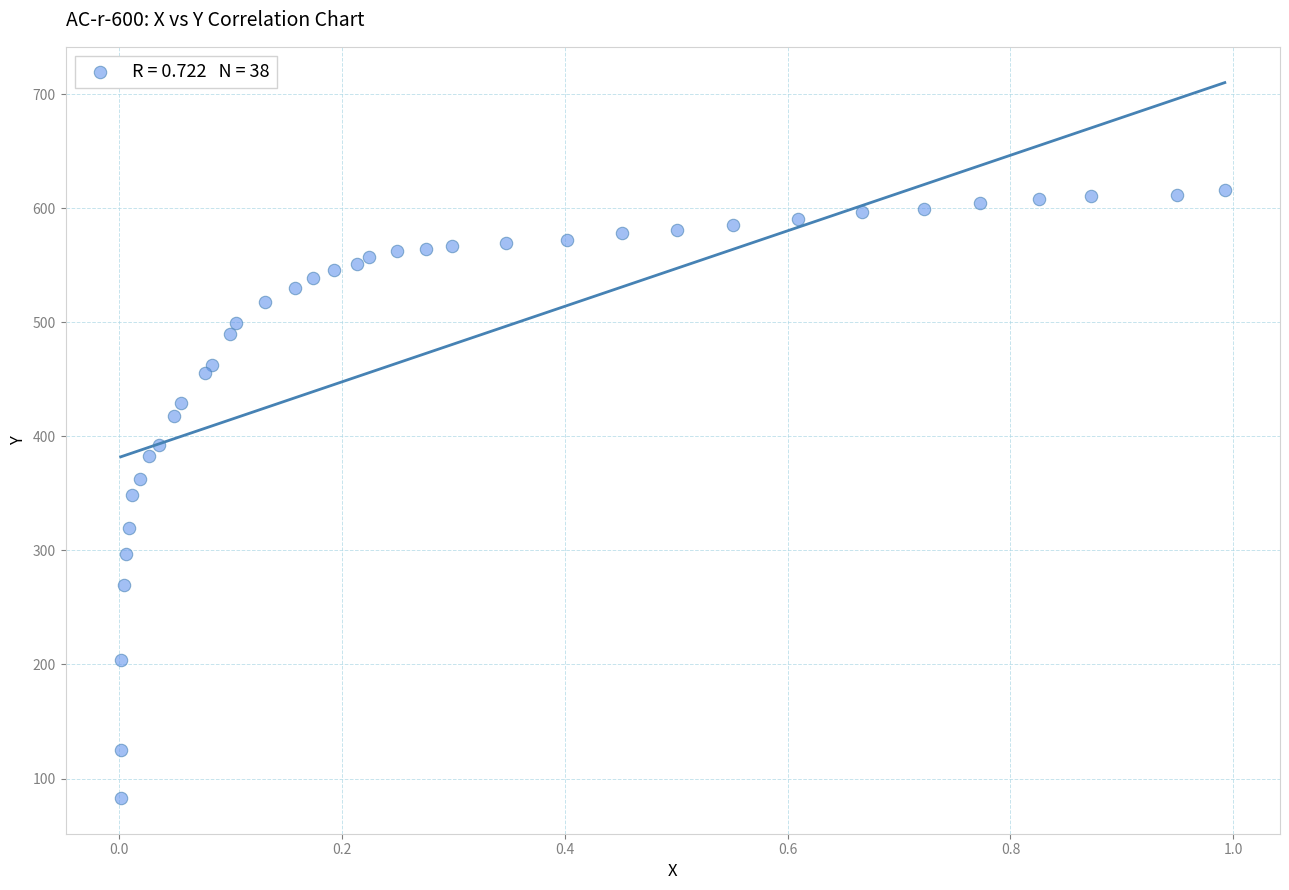

What is the range of Y values (max minus min)?

533.1